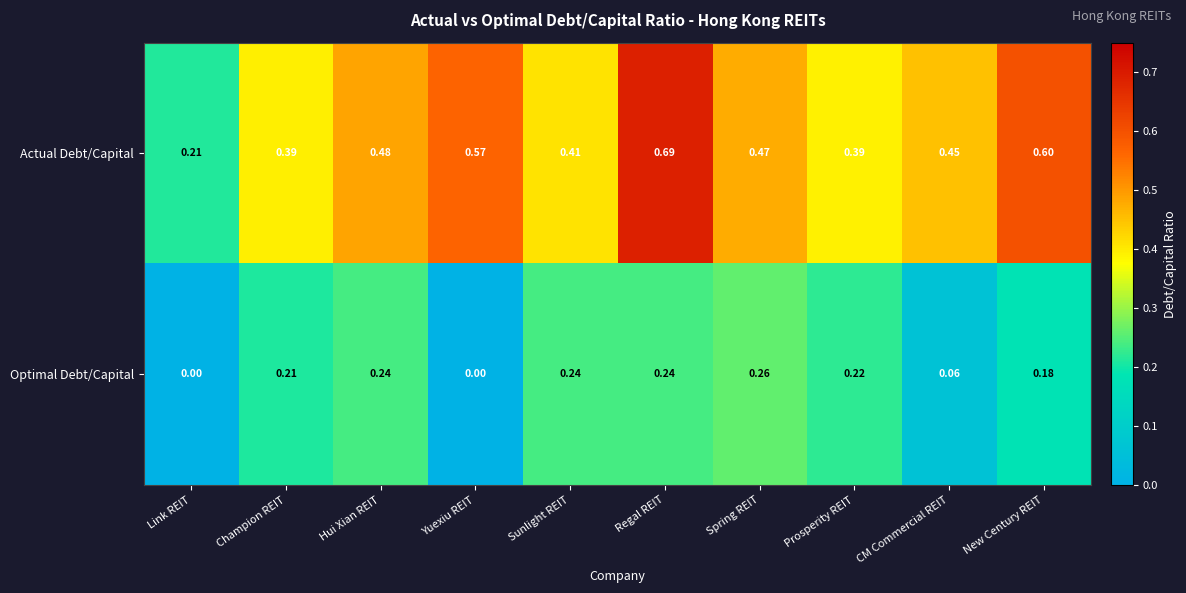

Count the number of categories in the chart.

10